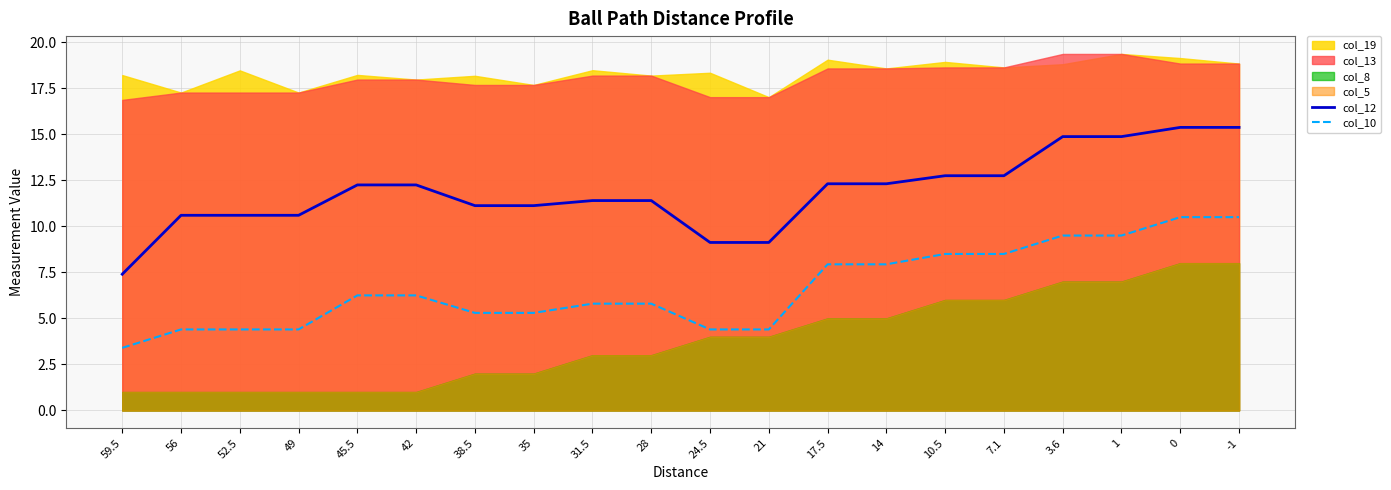

How many lines are shown in the chart?

2